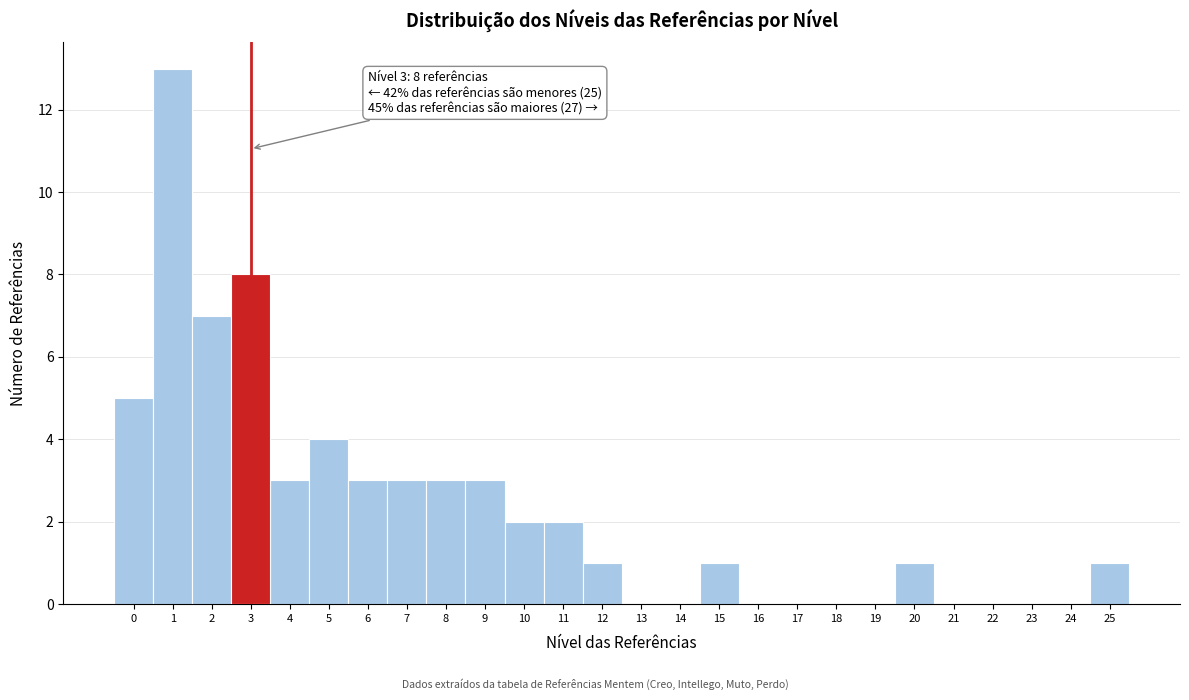

Over which range of the x-axis is the bar tallest?

0.5 to 1.5